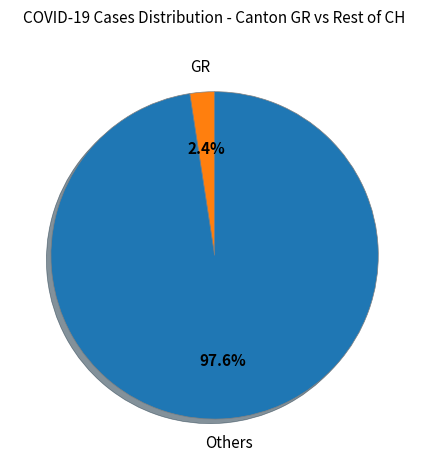

Rank the categories by value from highest to lowest.

Others, GR